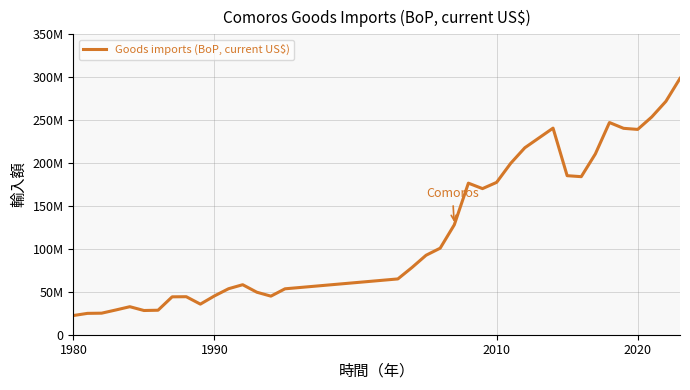

Does the chart have visible grid lines?

Yes